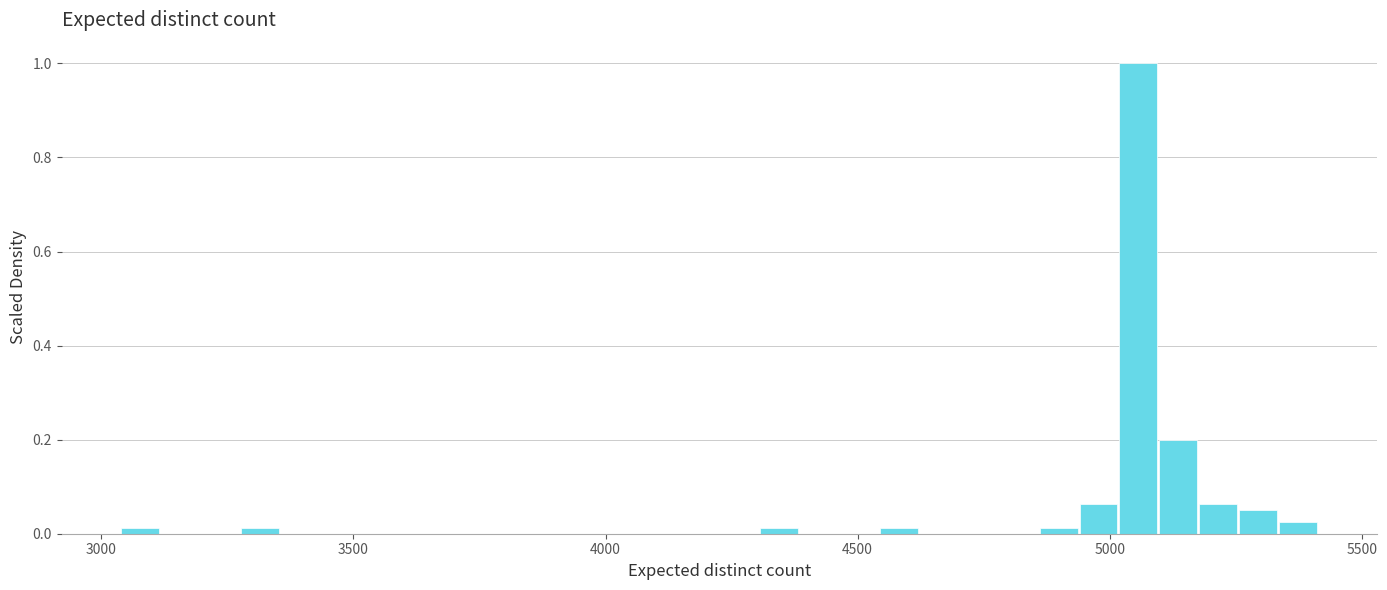

Read against the x-axis, roughly where is the centre of the tallest bar?

5050